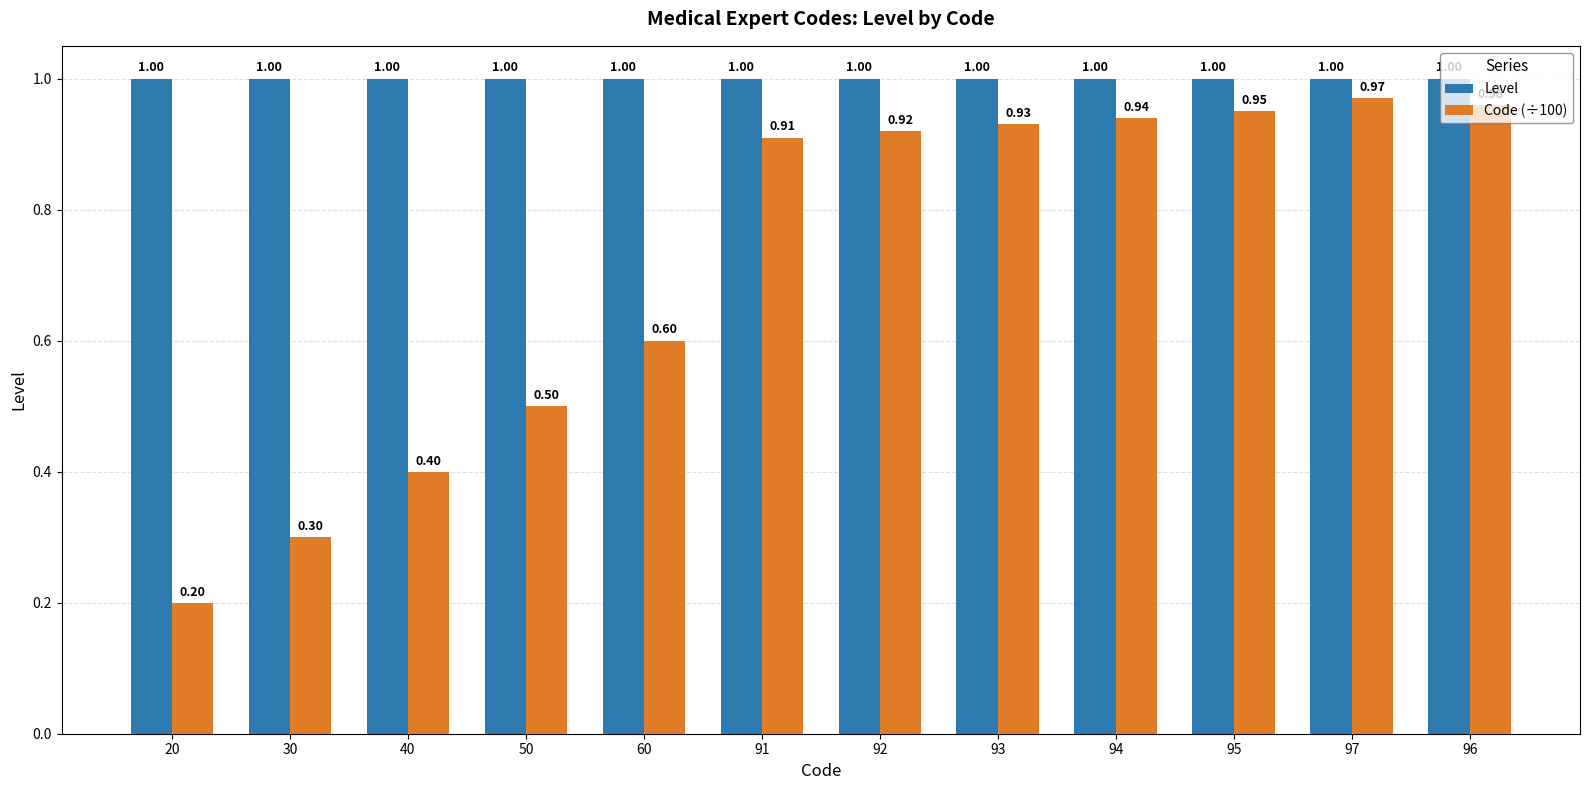

At 94, list the series in order from smallest to largest.

Code (÷100), Level